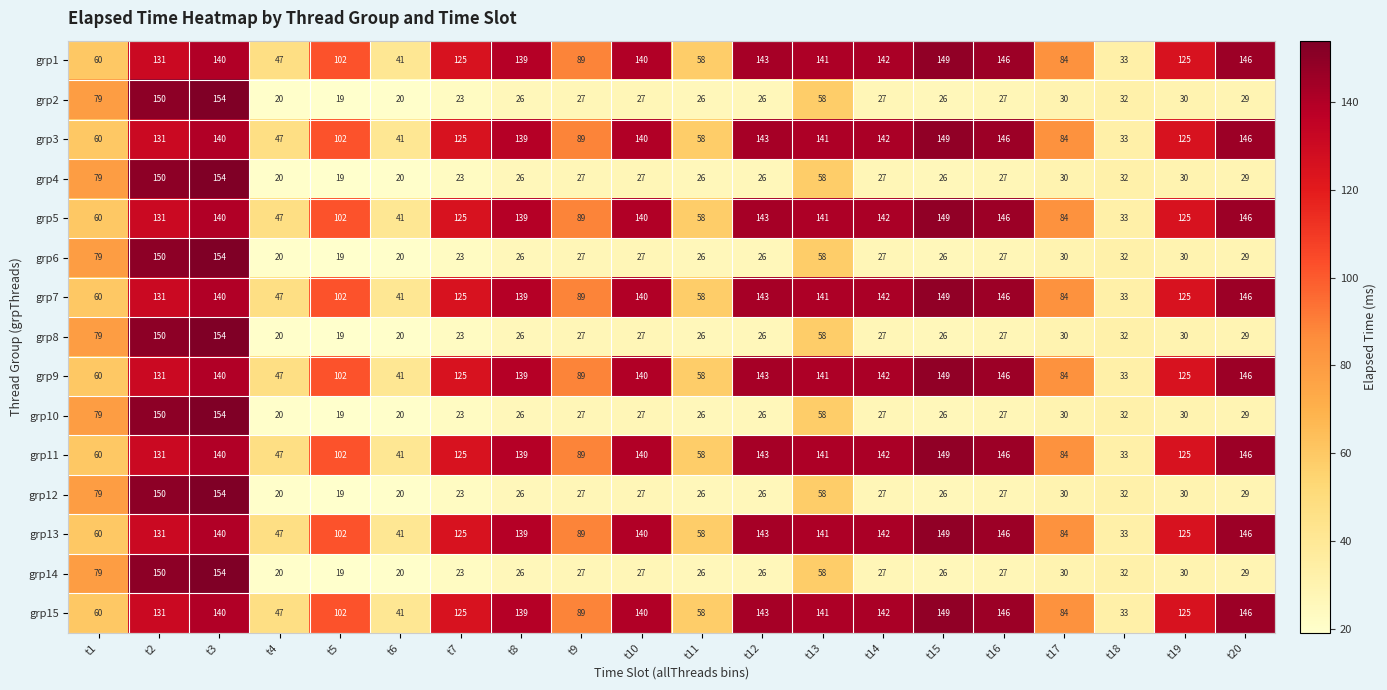

The value of grp12 at t3 is 154. True or false?

True